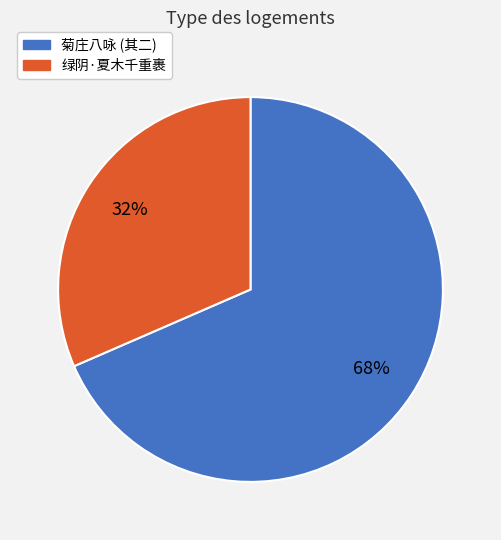

Is there any slice that represents more than half of the pie?

Yes